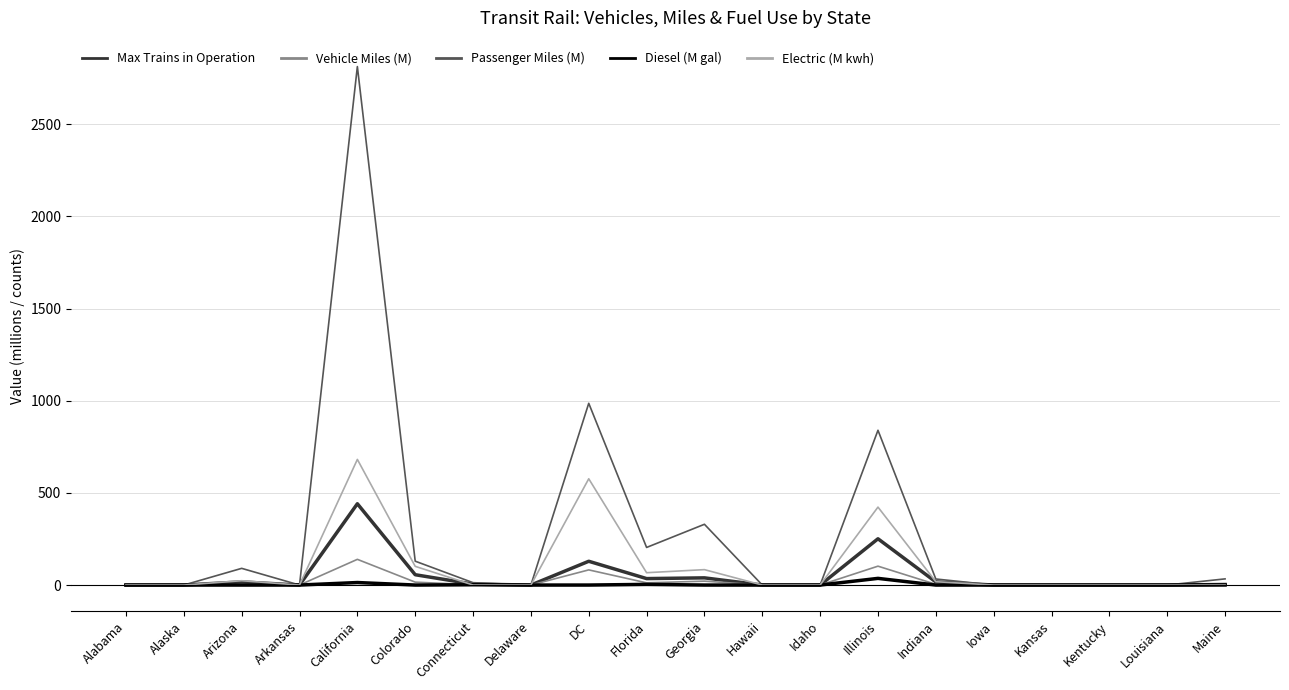

True or false: Passenger Miles (M) has a value of 1332.4 at Louisiana.

False